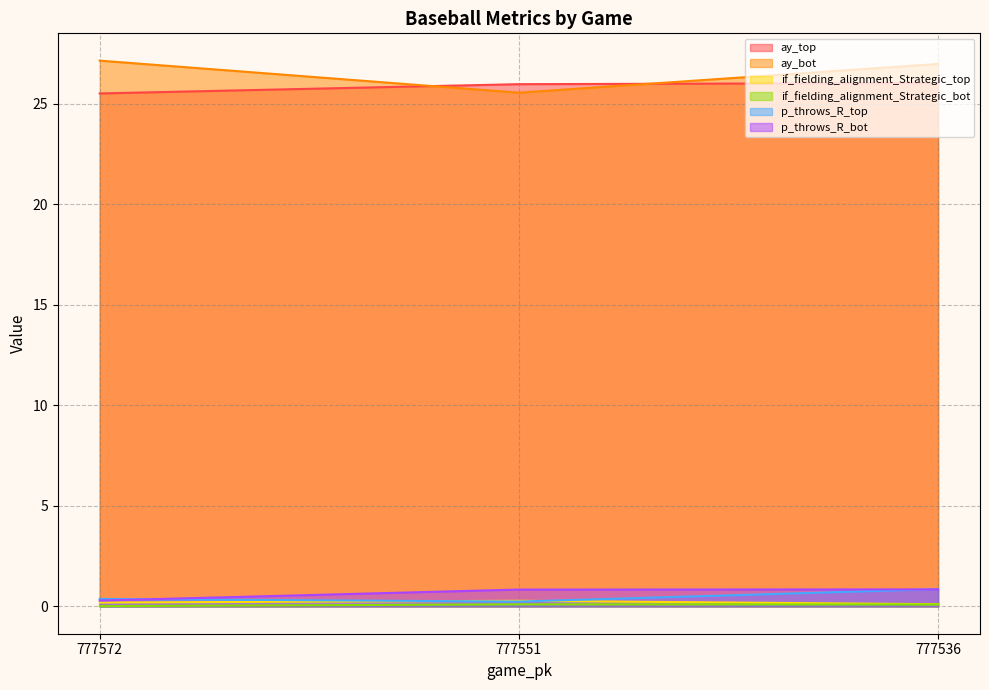

Read the ay_top value at 777572.

25.5